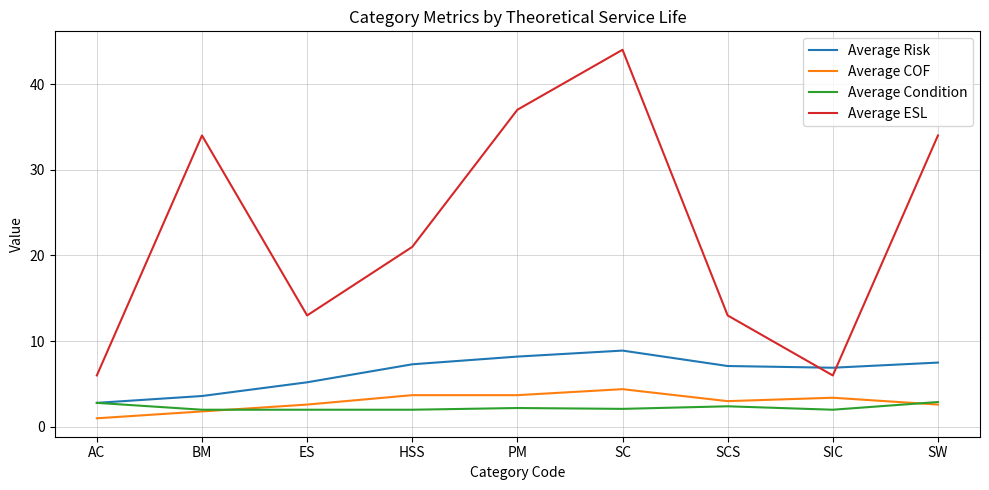

Is this an area chart (filled region under the line)?

No